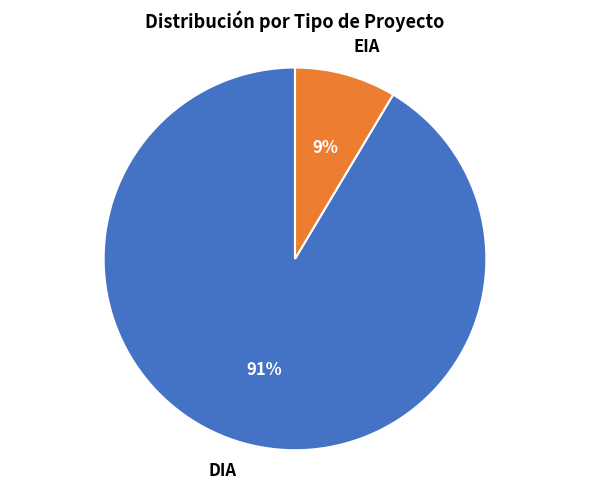

Is it true that EIA is 16% of the pie?

False